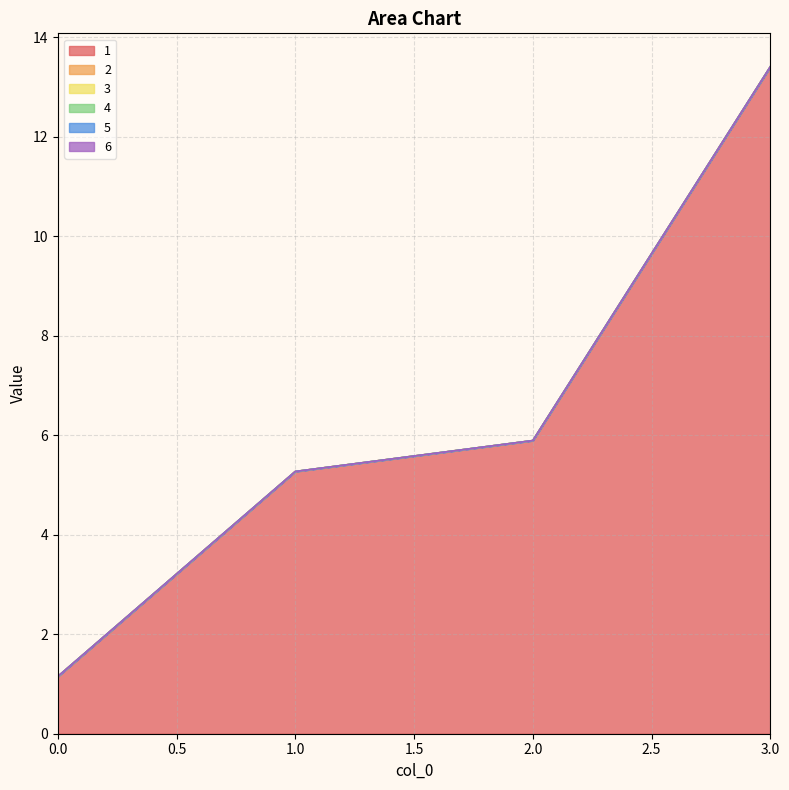

The 1 series shows 9.6 at 2. True or false?

False